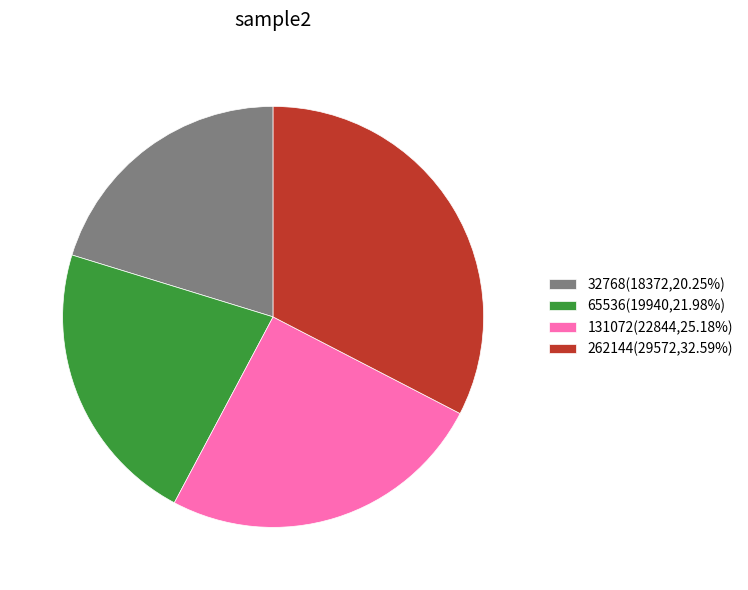

What is the ratio of the value at 131072(22844,25.18%) to the value at 65536(19940,21.98%)?

1.1